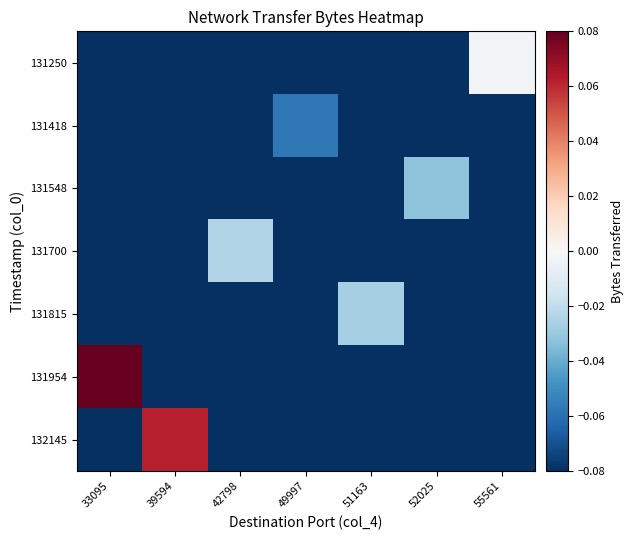

Count the number of categories in the chart.

7